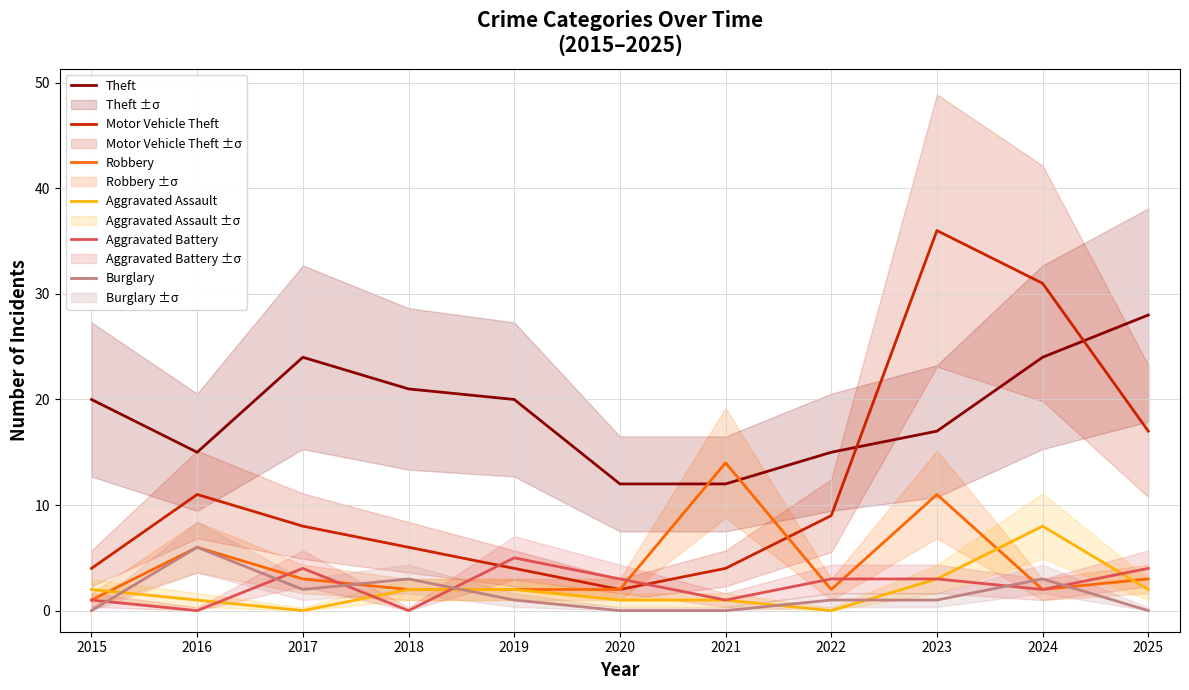

How many data points does each series have?

11